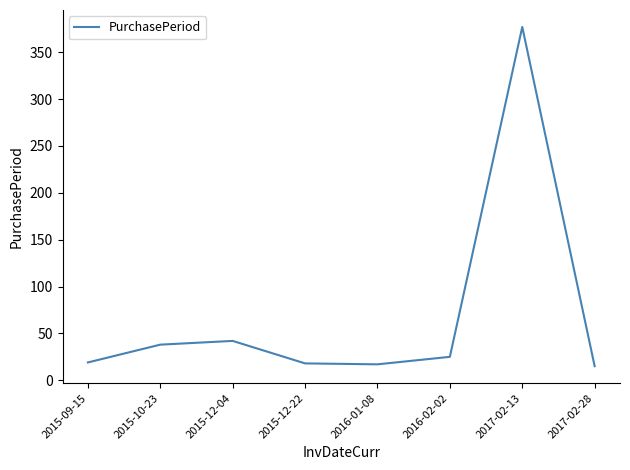

What is the difference between the second highest and second lowest values?

25